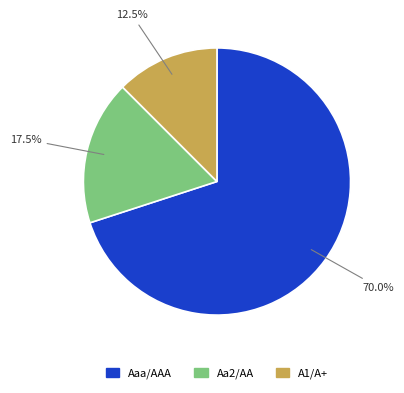

Which has a higher value, A1/A+ or Aaa/AAA?

Aaa/AAA